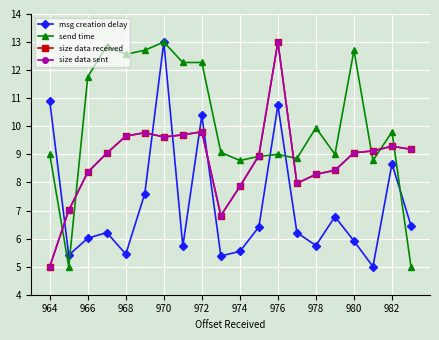

What is the difference between the maximum and minimum values in the send time series?

8.0